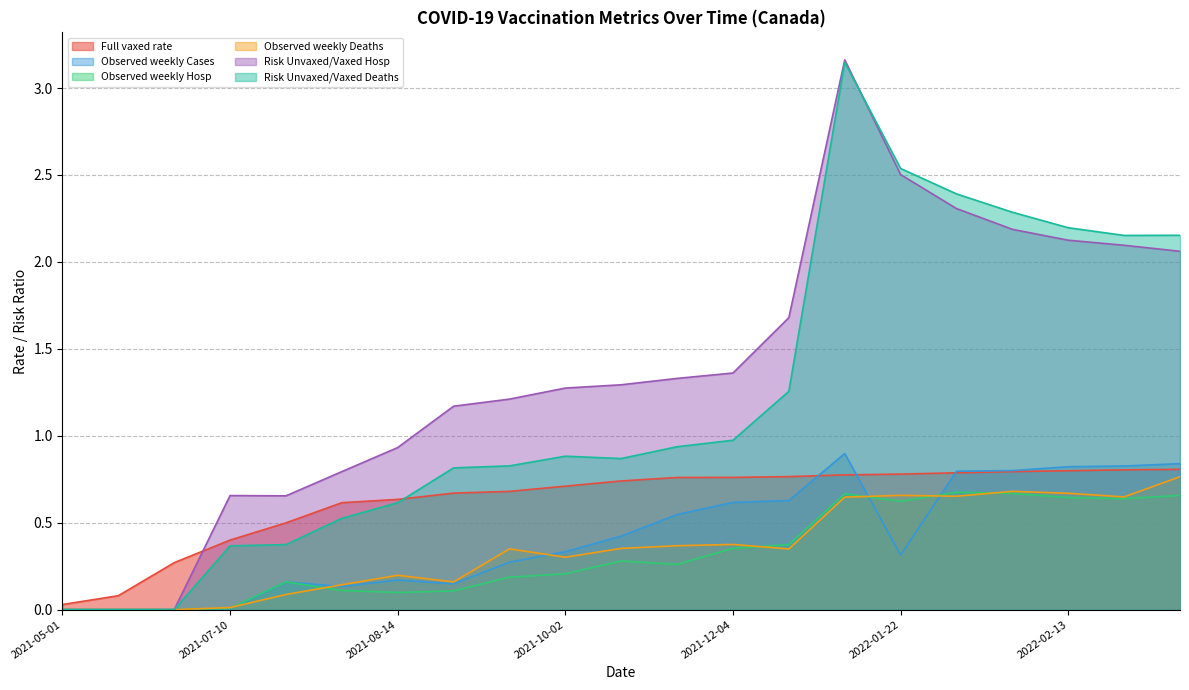

Which category has the lowest value across all series?

2021-05-01